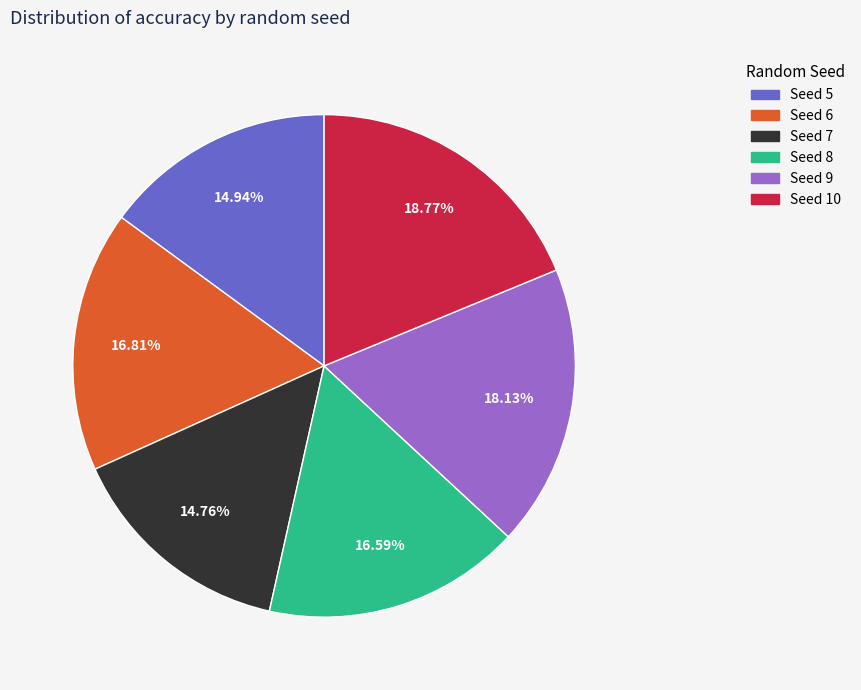

Count the number of slices in the pie.

6